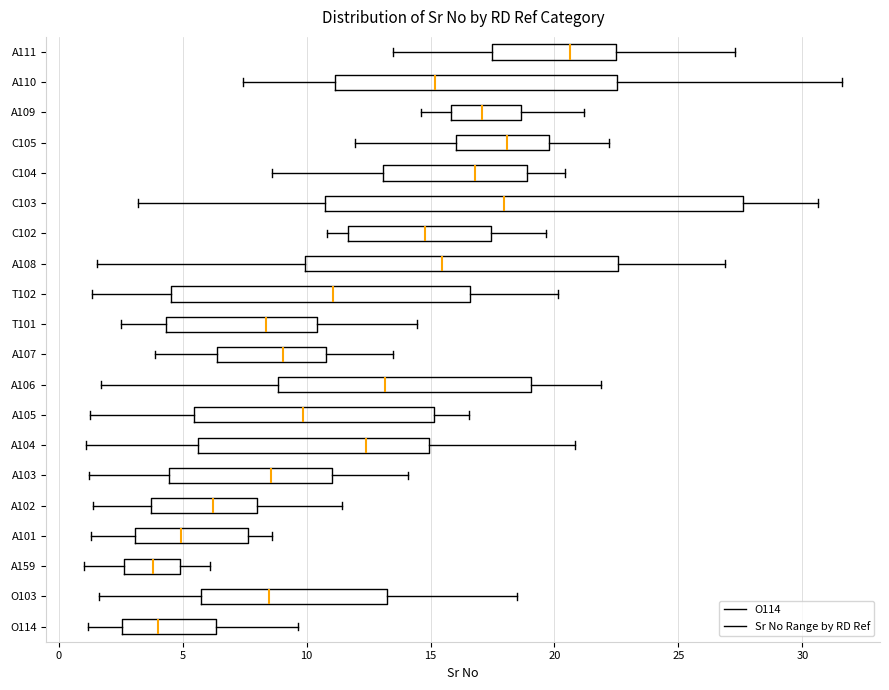

Where does the left whisker of the box for A103 end on the x-axis? The values are not printed on the chart, so give them approximately, as read against the axis.

1.0